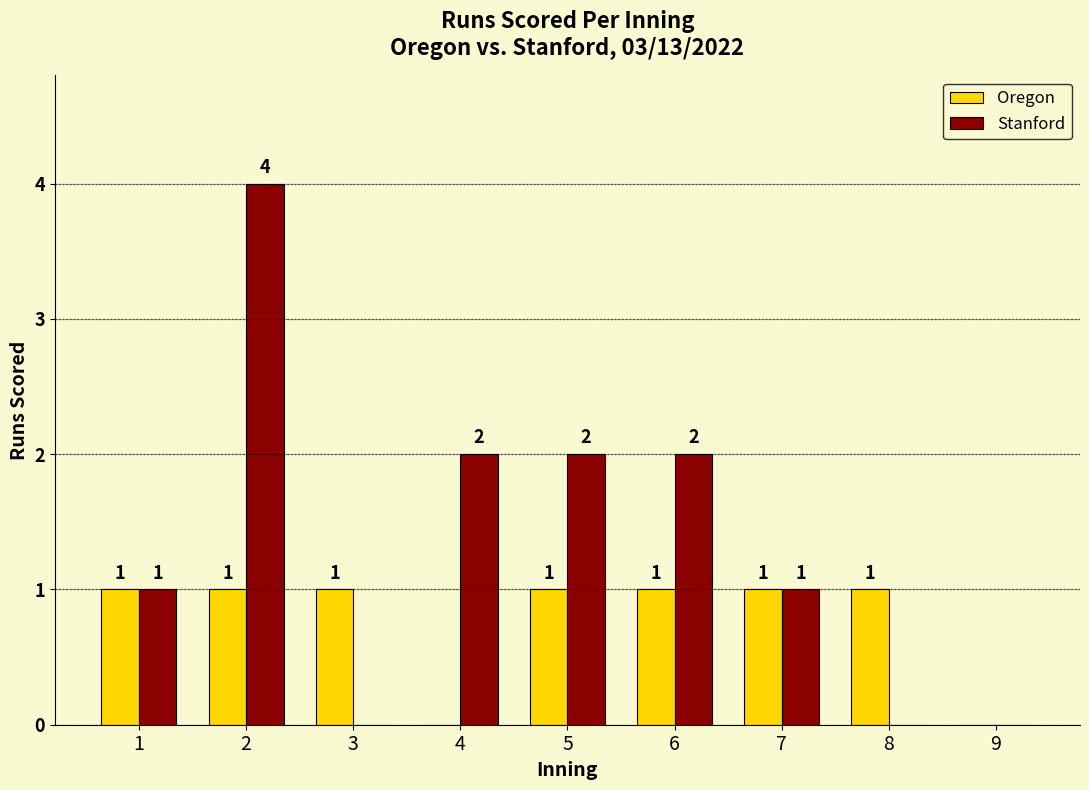

What is the difference between the Stanford values at 4 and 3?

2